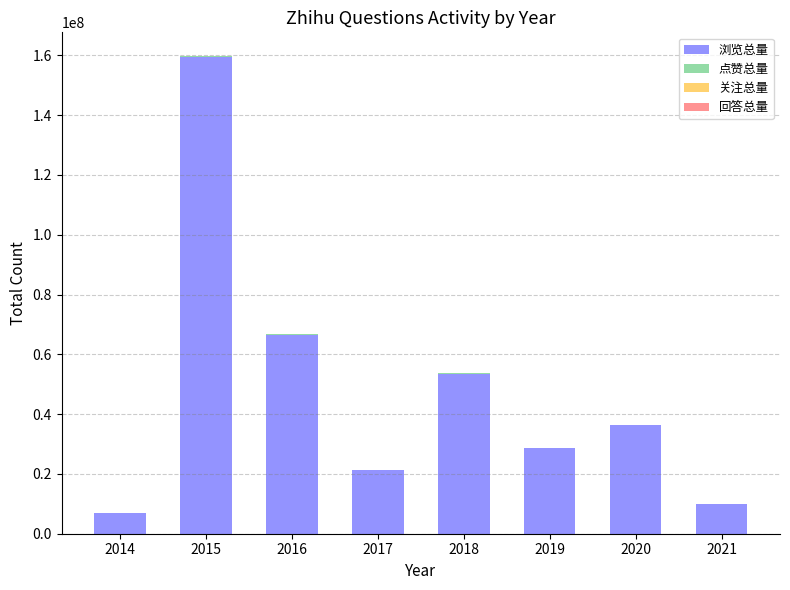

What is the sum of all 浏览总量 values?

382653827